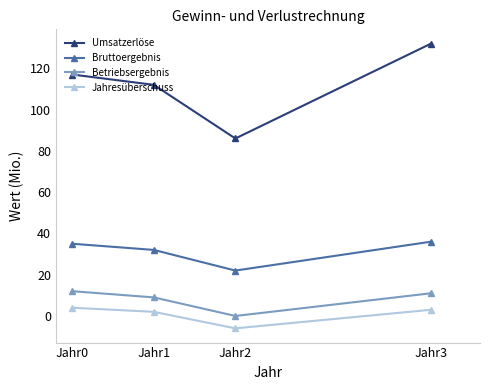

What is the difference between the second highest and second lowest values in the Betriebsergebnis series?

2